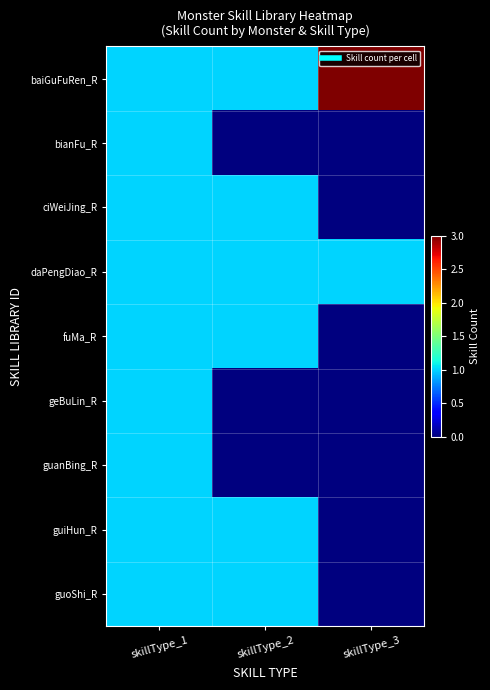

Which series has the largest total across all categories?

baiGuFuRen_R